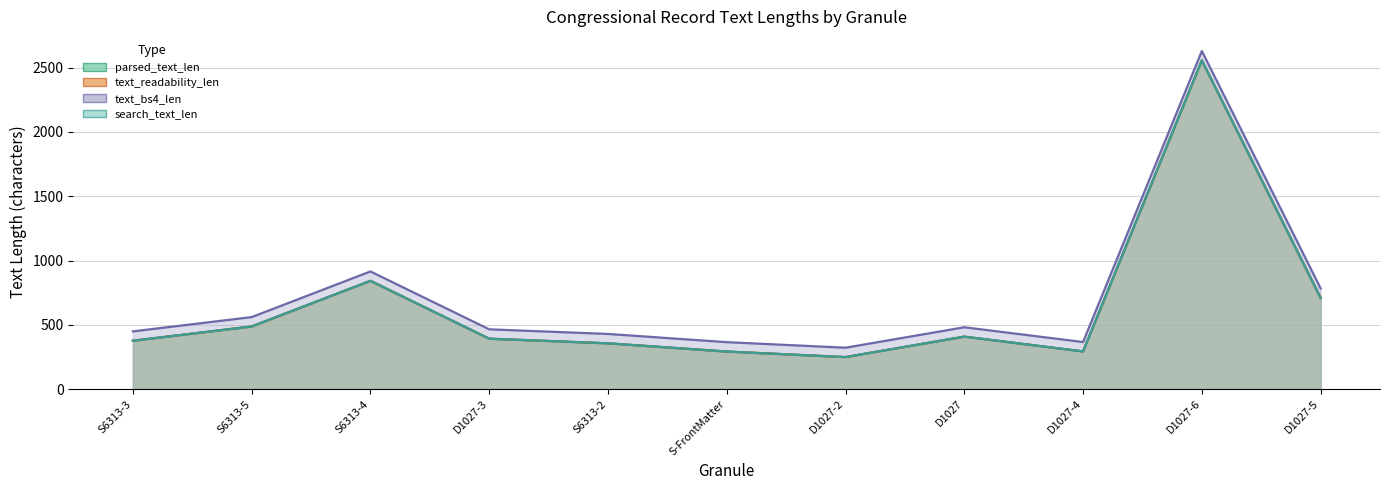

What is the sum of all search_text_len values?

6961